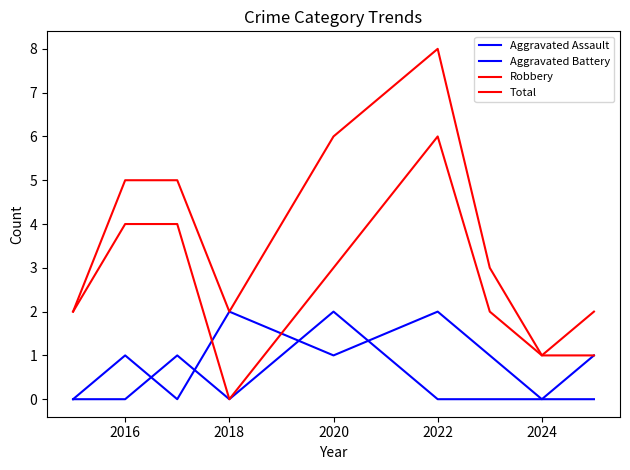

Count the Aggravated Assault values in the range 0 to 1.

8